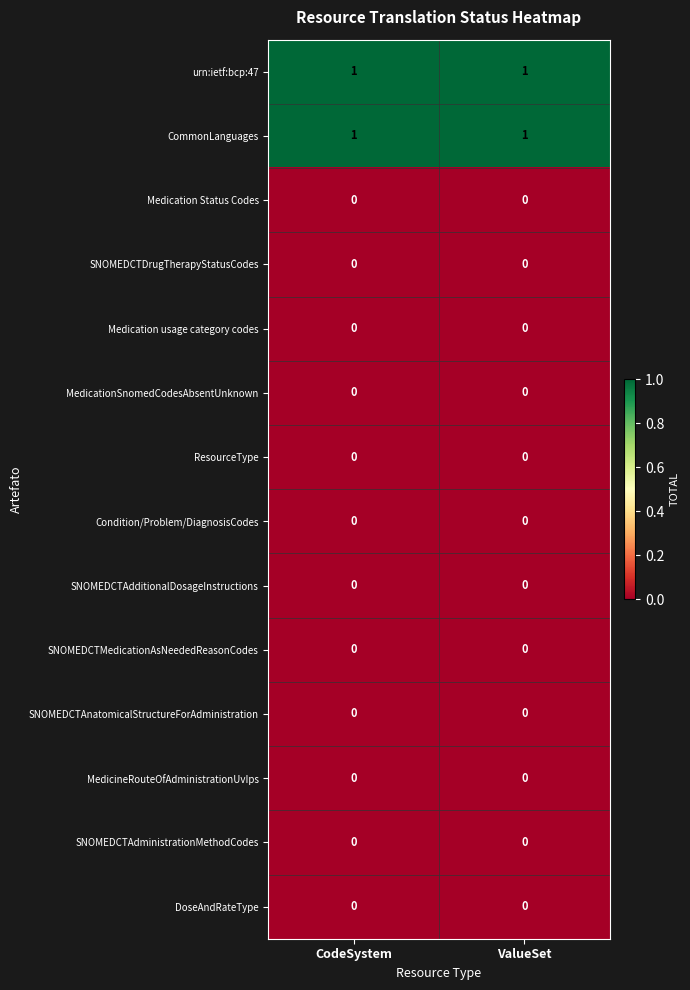

The value of Condition/Problem/DiagnosisCodes at ValueSet is 0. True or false?

True